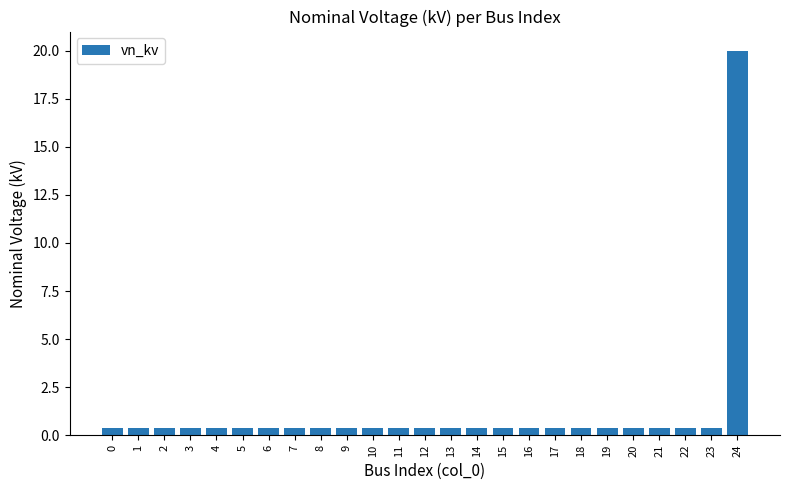

How many series are shown in this chart?

1